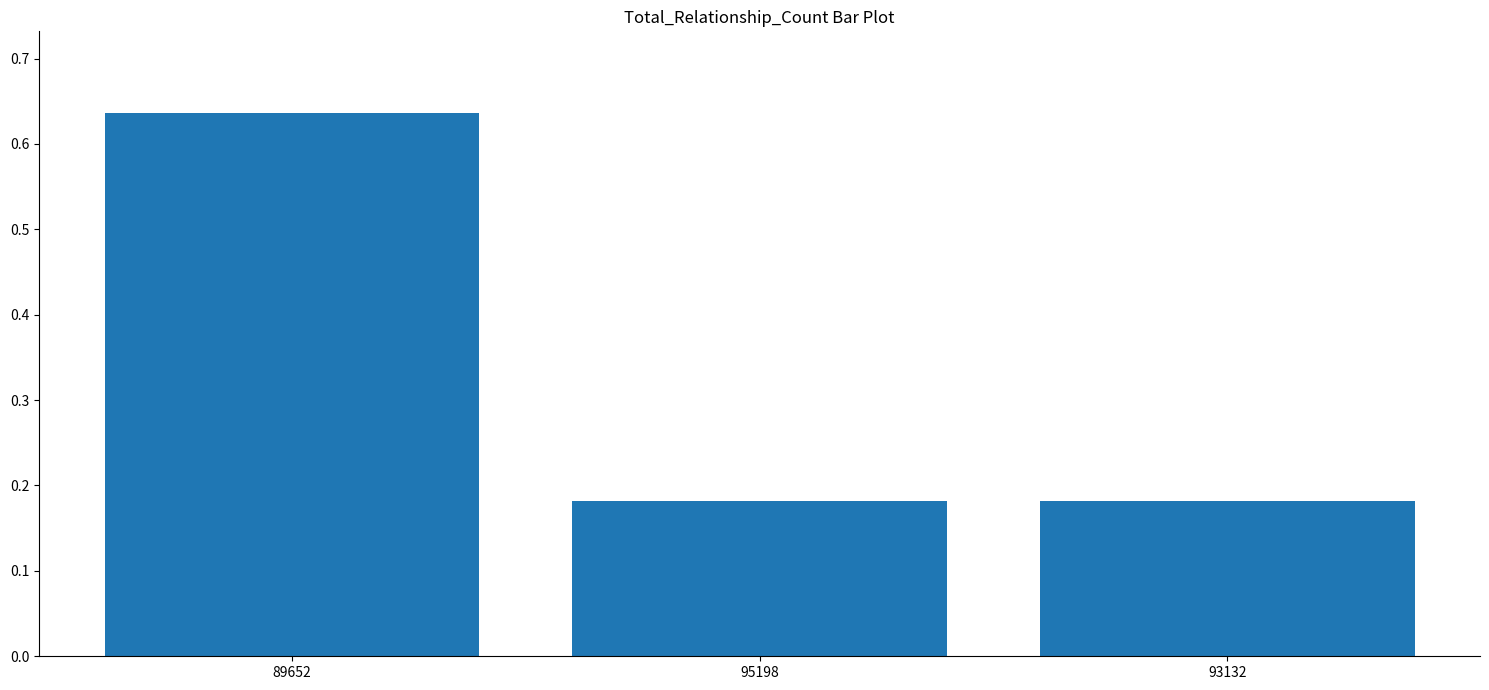

Is it true that the value at 95198 is 0.3?

False